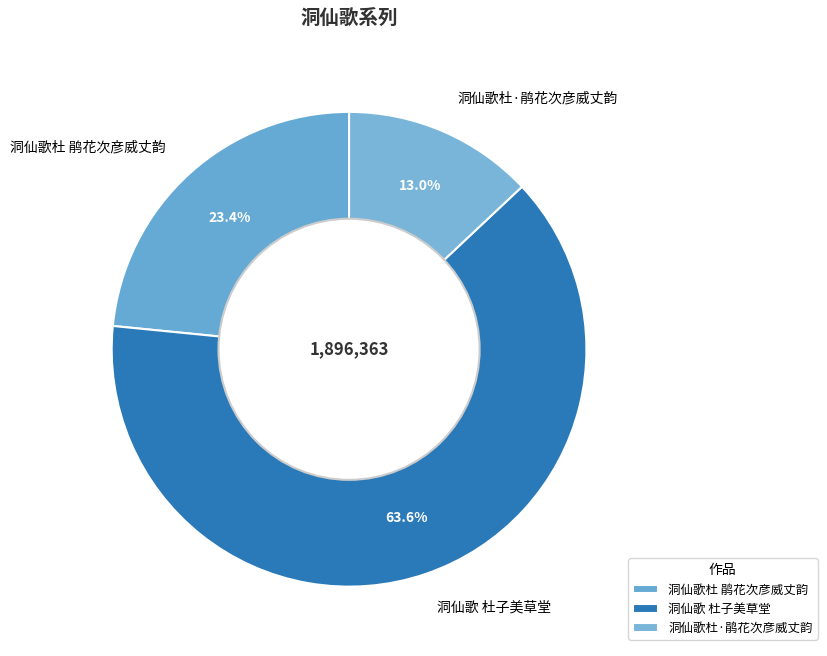

Does 洞仙歌杜 鹃花次彦威丈韵 represent more than half of the total?

No